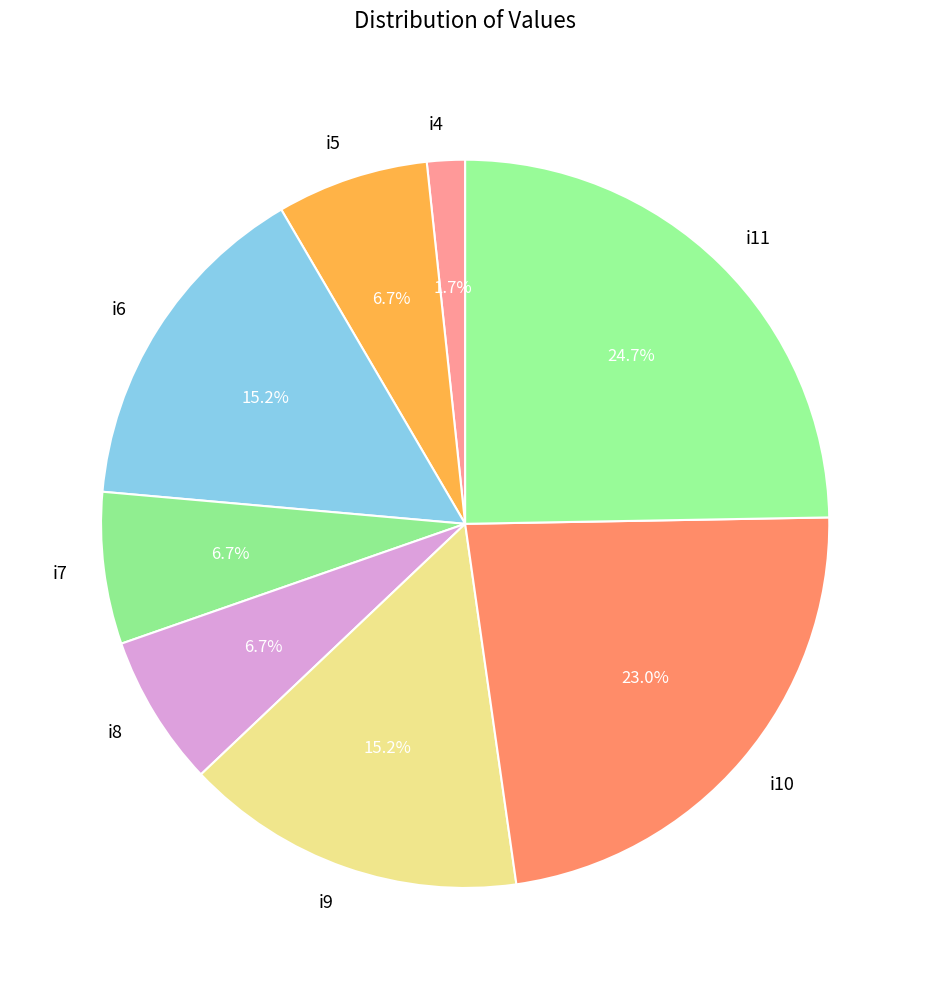

How many segments does this pie chart have?

8